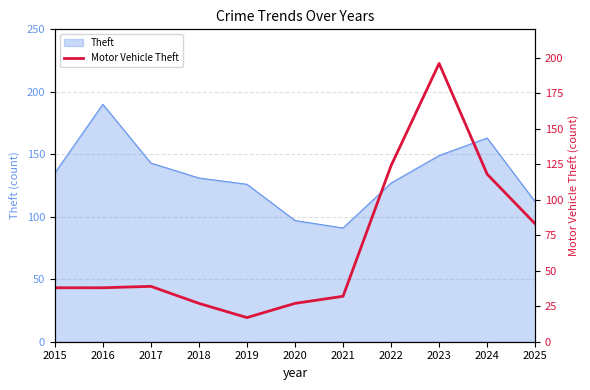

List the labels in order of value, largest first.

2023, 2022, 2024, 2025, 2017, 2015, 2016, 2021, 2018, 2020, 2019